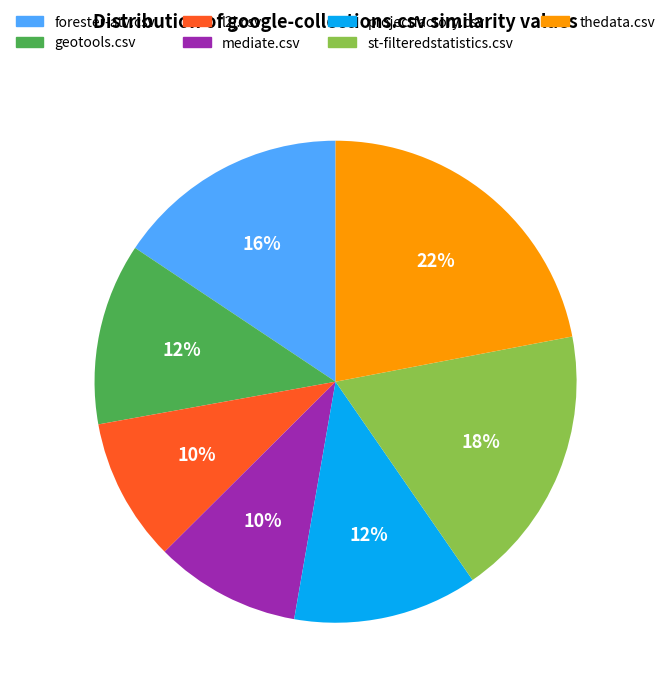

Combined, do mediate.csv and geotools.csv account for over 50%?

No